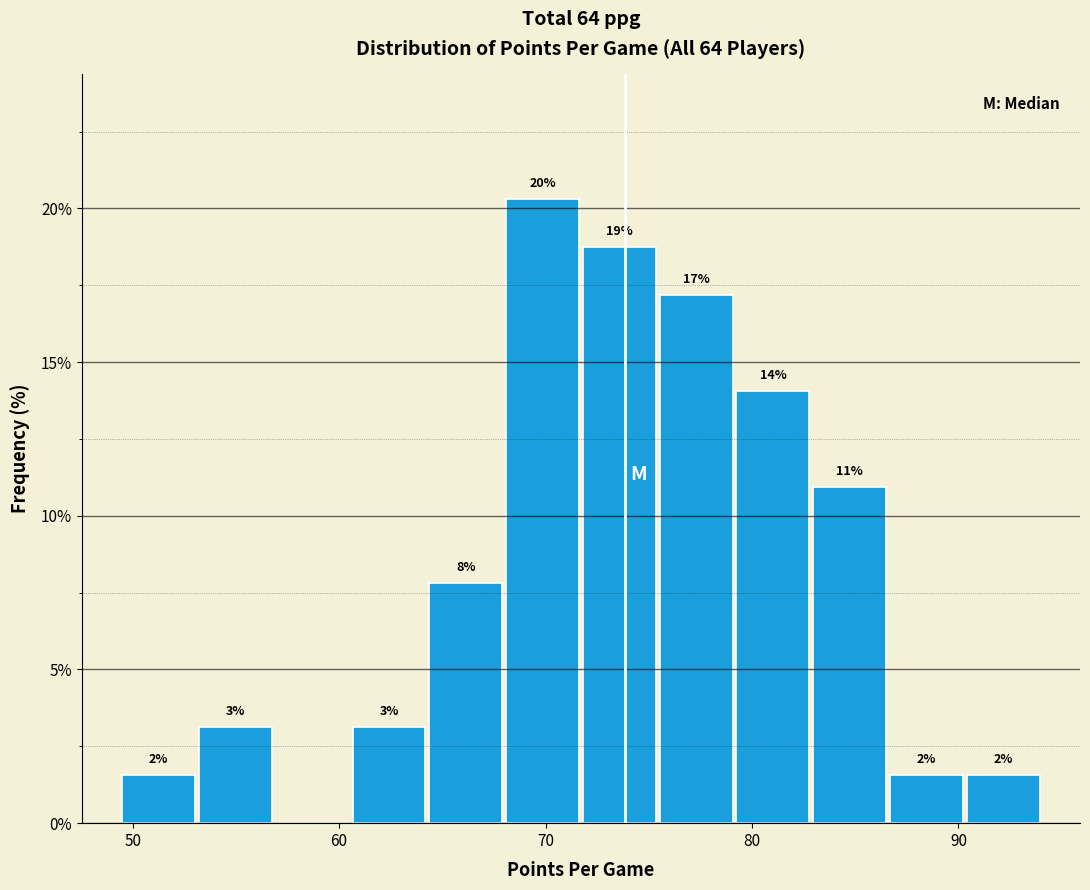

Read against the x-axis, roughly where is the centre of the tallest bar?

70